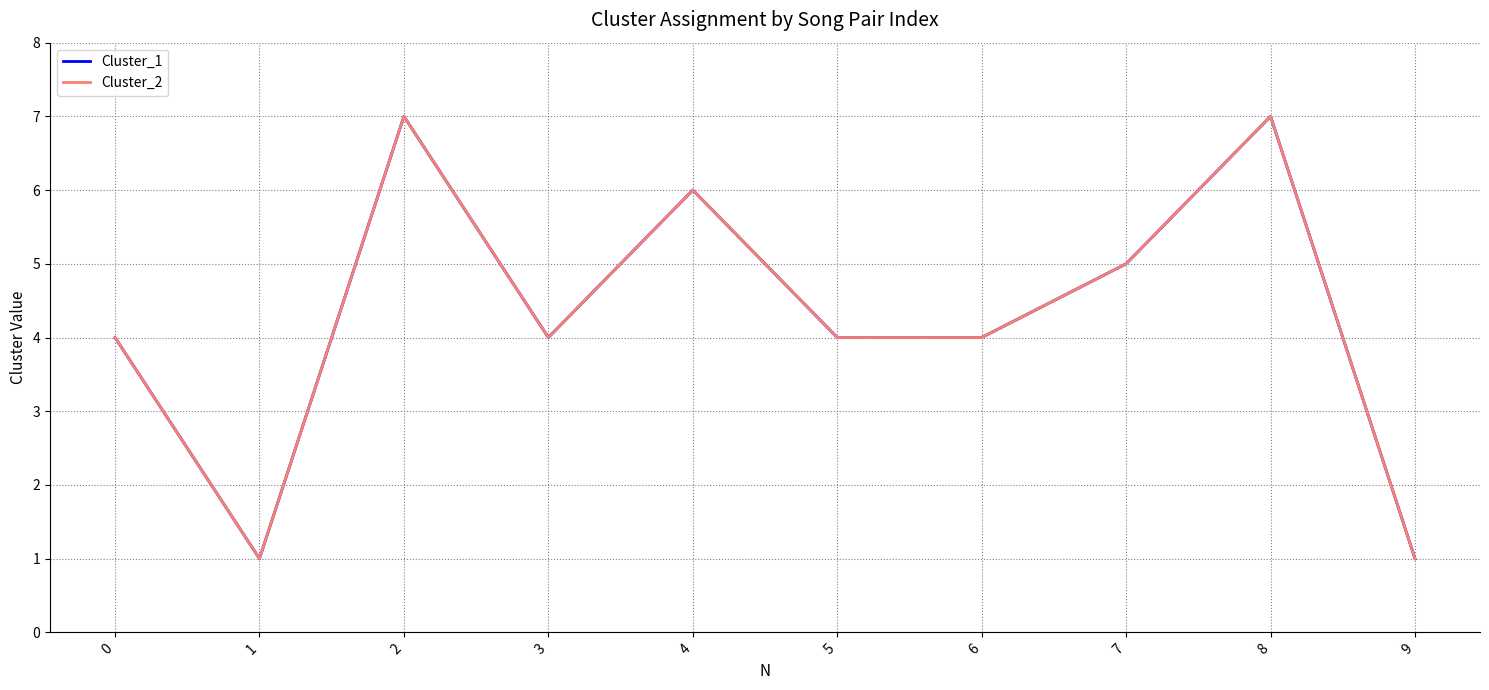

How many Cluster_1 values are between 4 and 6?

6